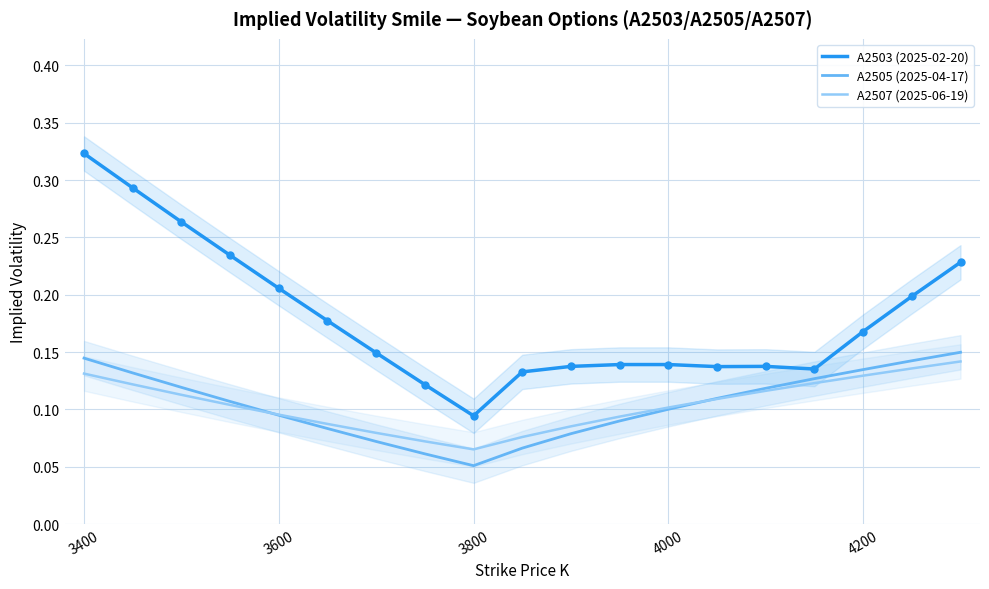

Where is the first local minimum for A2505 (2025-04-17)?

3800